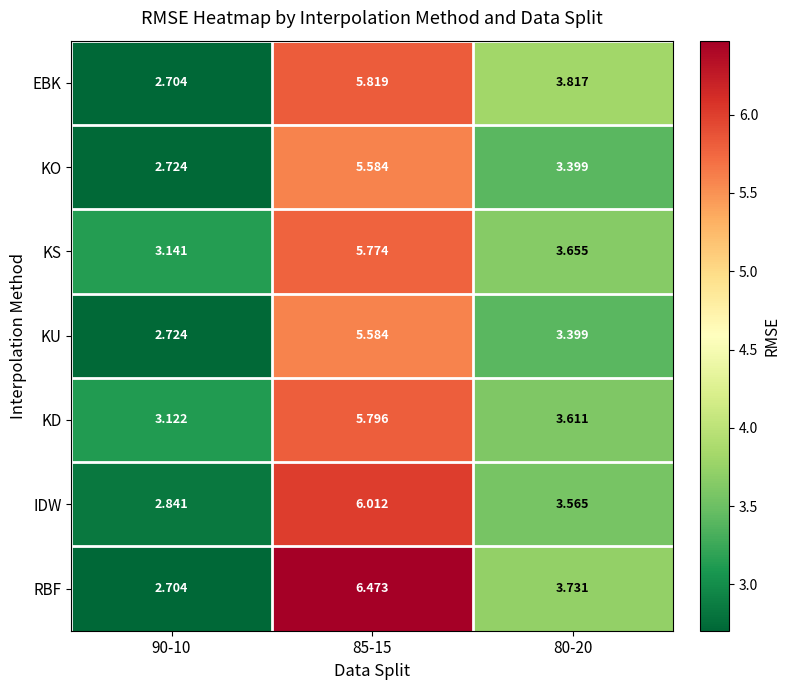

Which series has the widest spread of values?

RBF